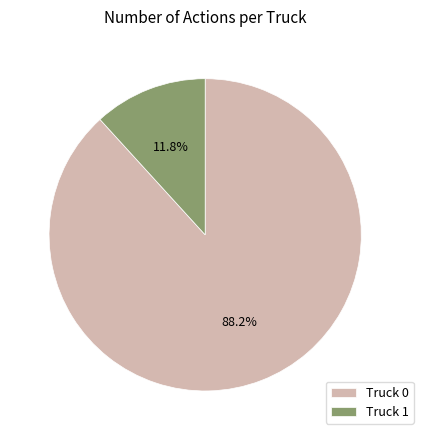

Which has a higher value, Truck 1 or Truck 0?

Truck 0